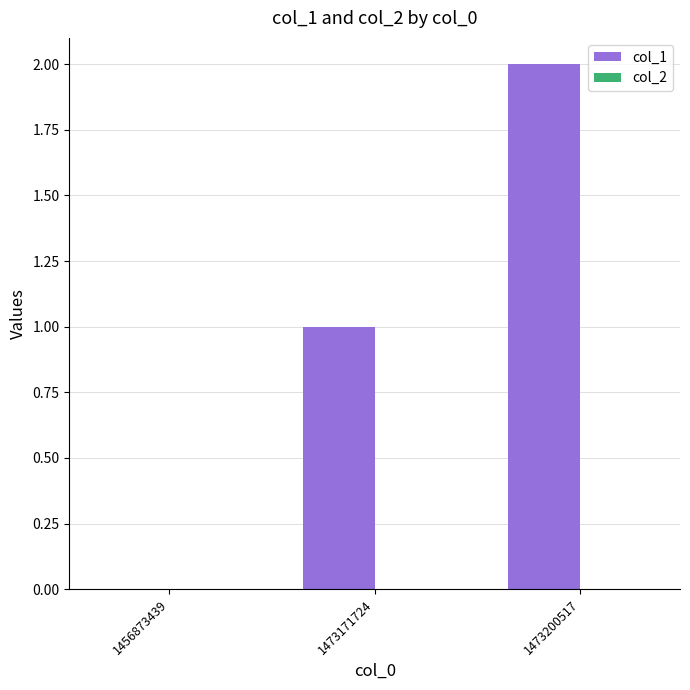

Which label corresponds to the largest value in the chart?

1473200517